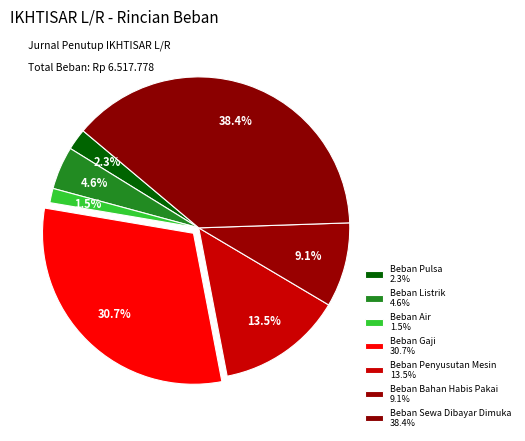

How many slices are in this pie chart?

7